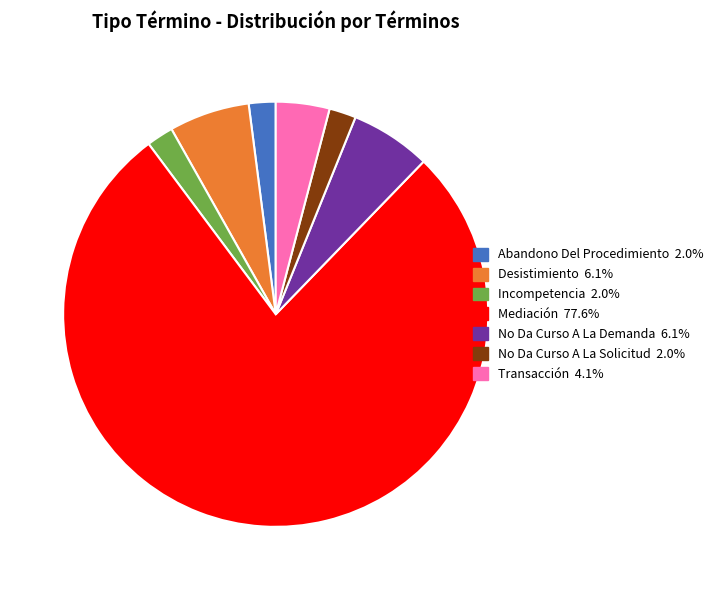

What is the largest slice in the pie chart?

Mediación